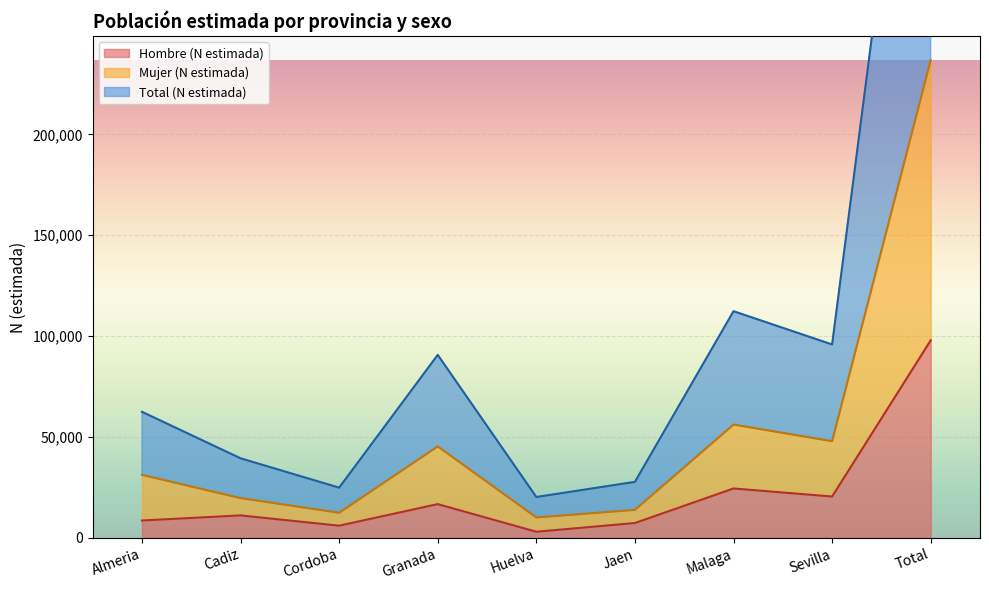

True or false: Total (N estimada) and Mujer (N estimada) cross at least once.

False